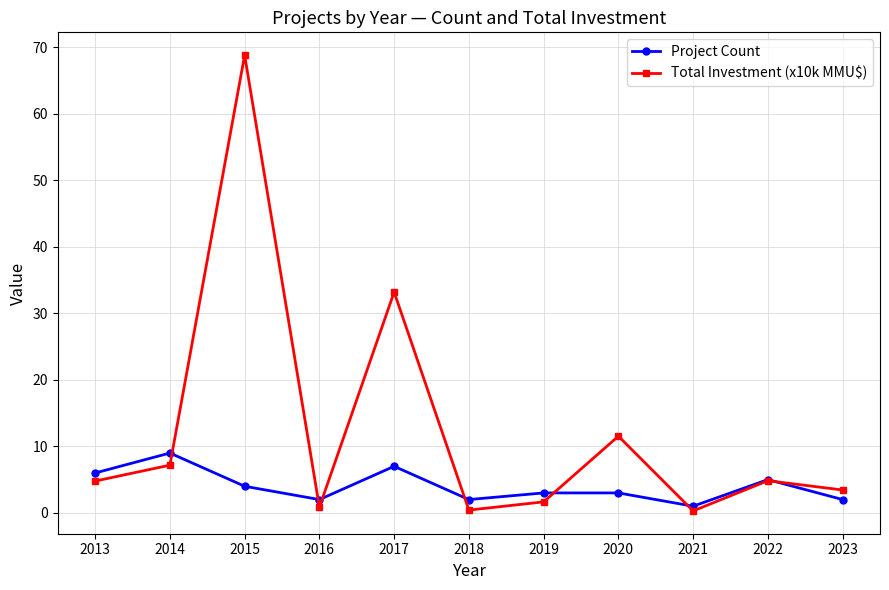

How many data points does each series have?

11